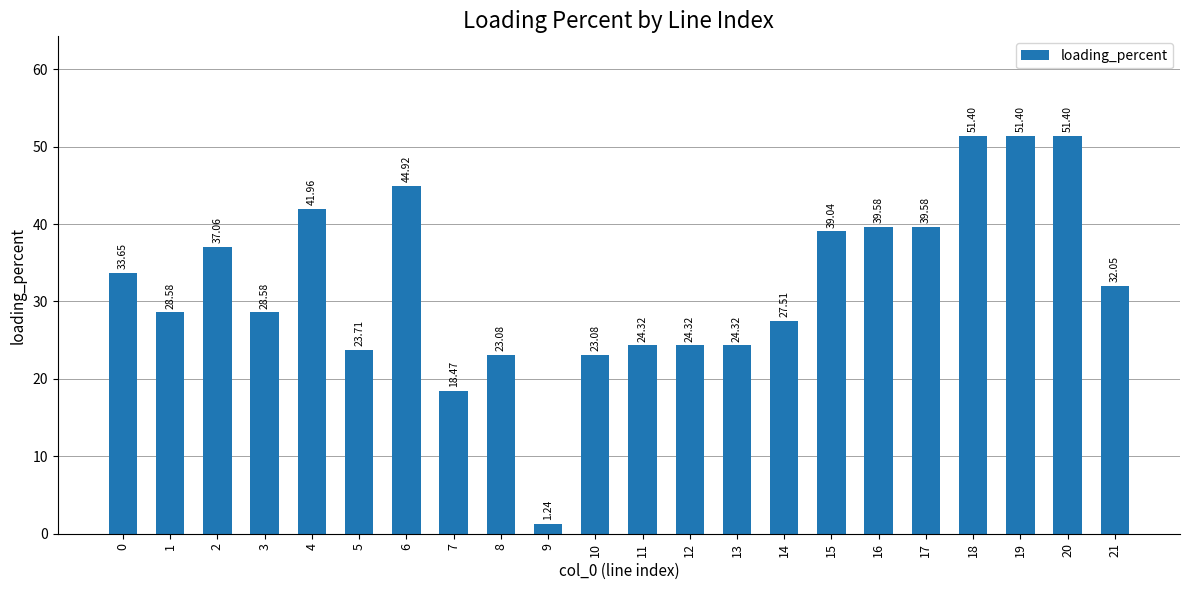

What is the ratio of the value at 8 to the value at 10?

1.0